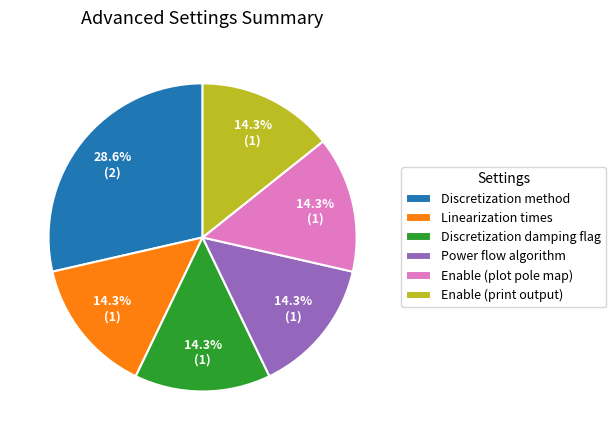

The Discretization damping flag slice represents 14% of the pie. True or false?

True